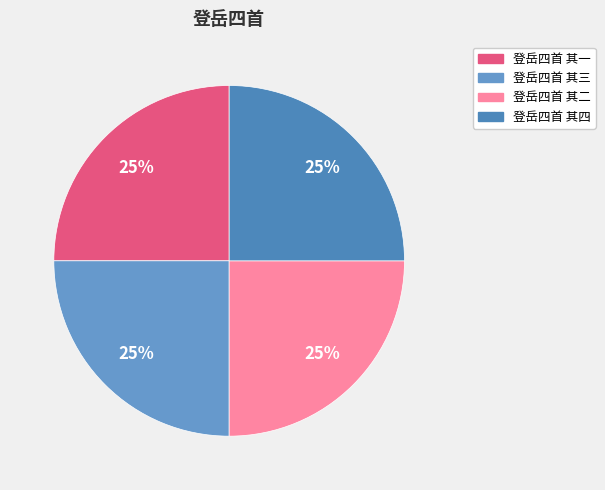

What is the smallest slice in the pie chart?

登岳四首 其一